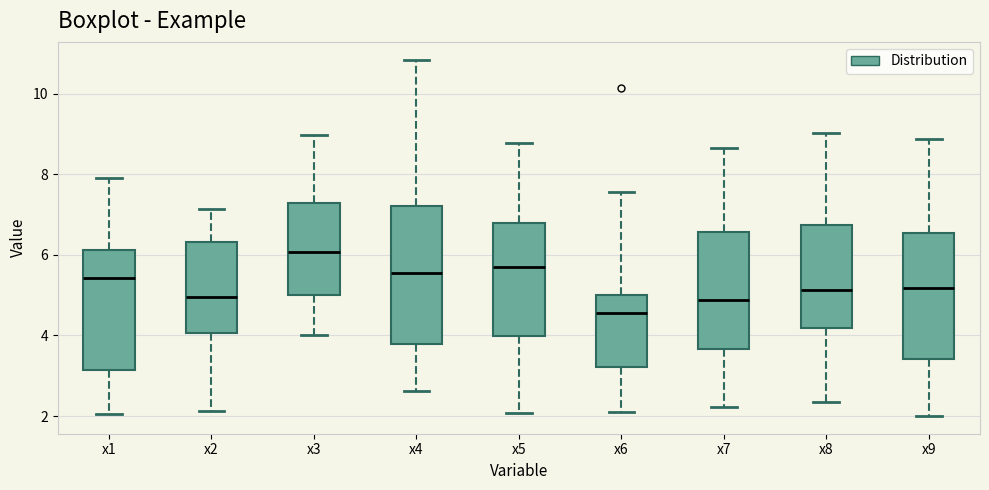

Which box has the lowest median line?

x6